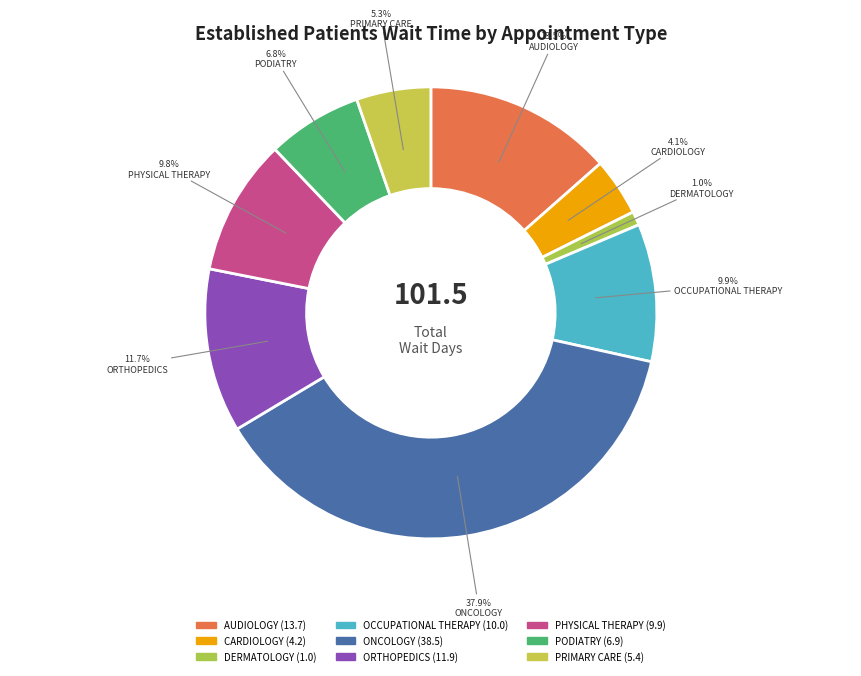

Count the number of slices in the pie.

9